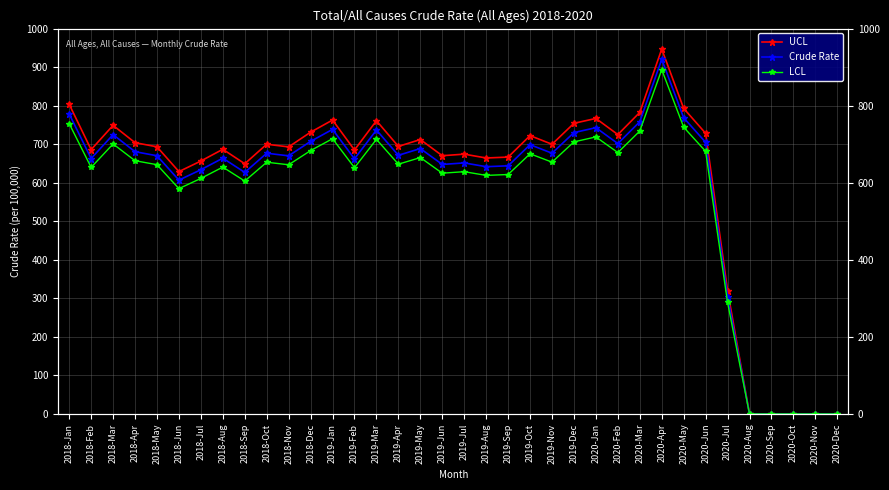

What is the sum of all Crude Rate values?

21190.6